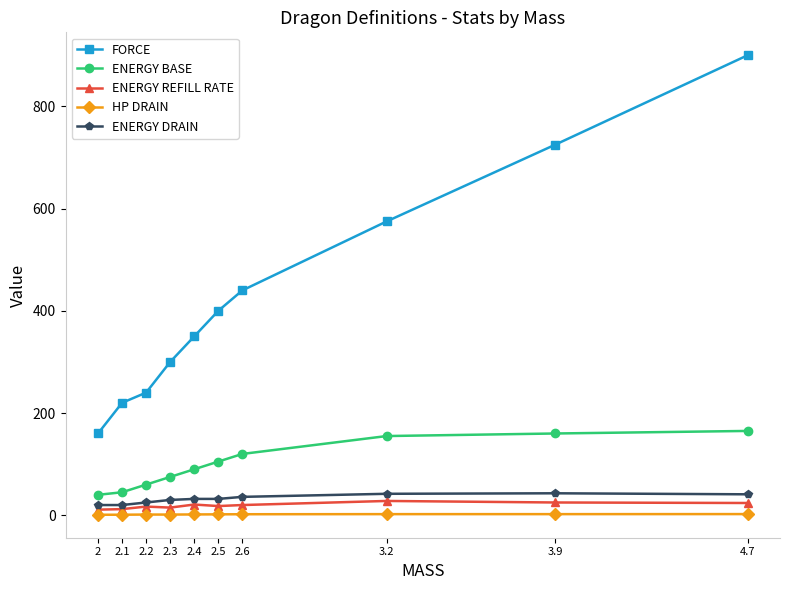

In ENERGY REFILL RATE, how many points are higher than both neighbors (excluding endpoints)?

3